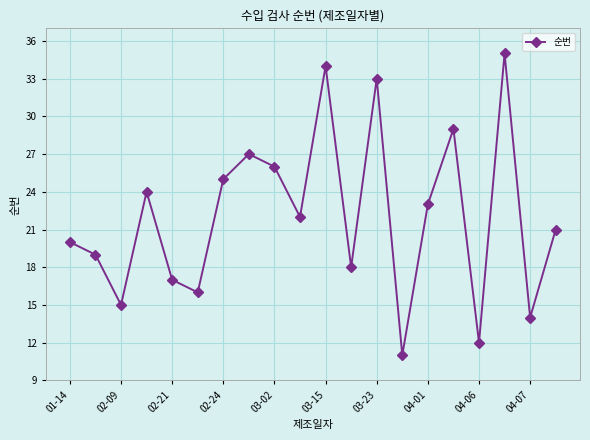

How many categories are shown in the chart?

20